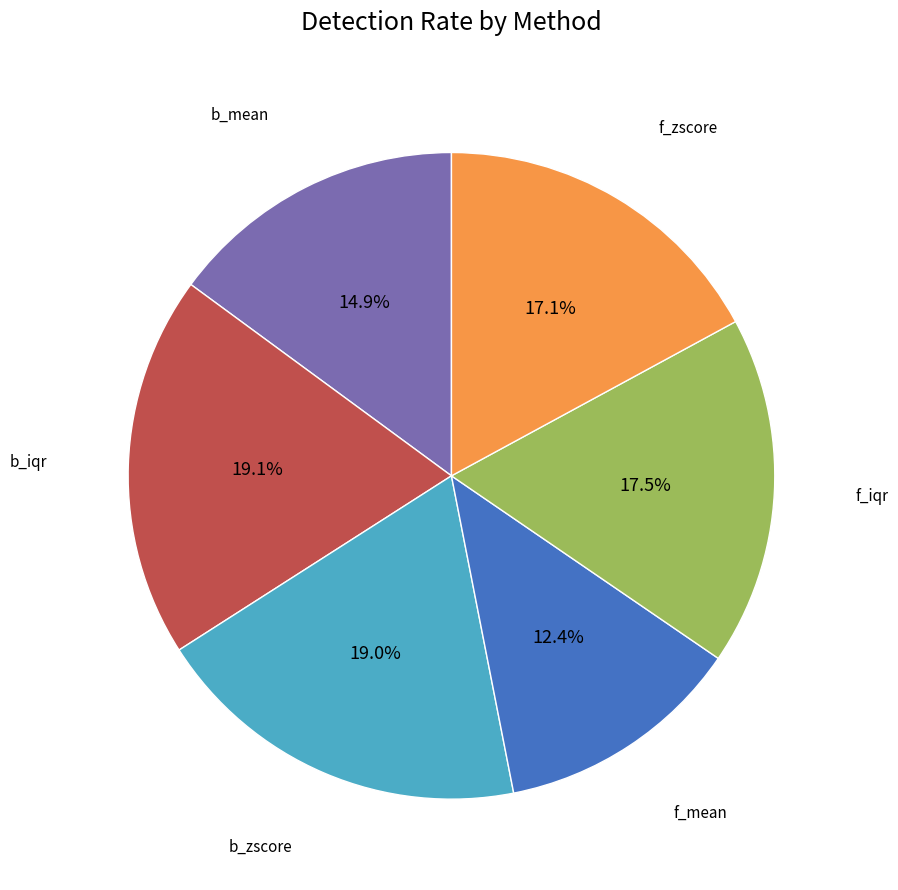

Is there a majority slice in this chart?

No